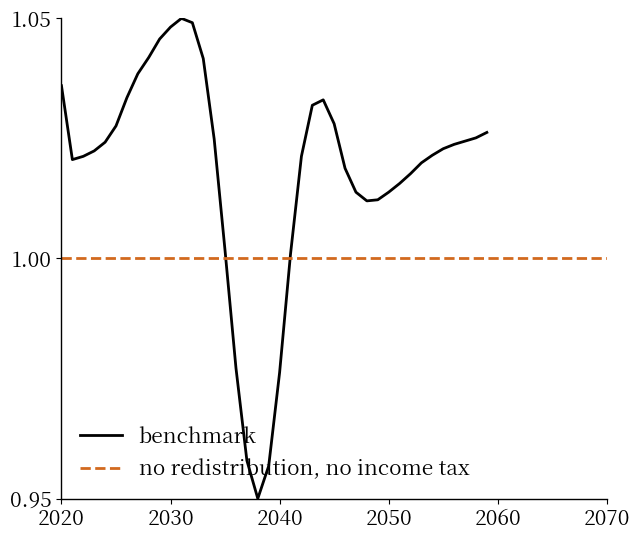

At which category does the chart reach its peak across all series?

11